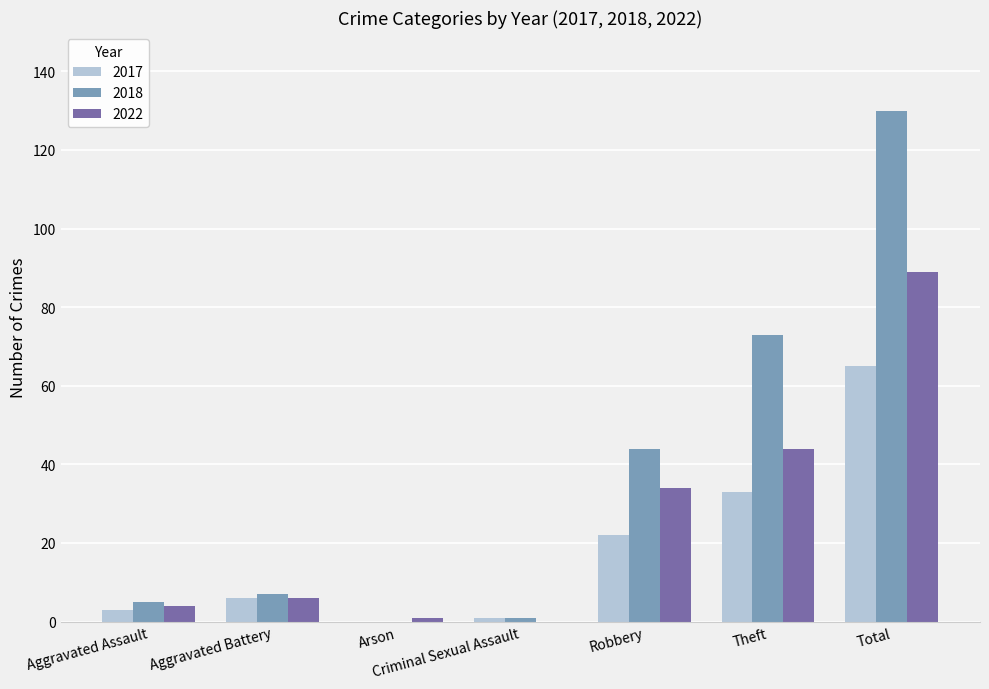

What is the approximate value of 2022 at Theft?

44